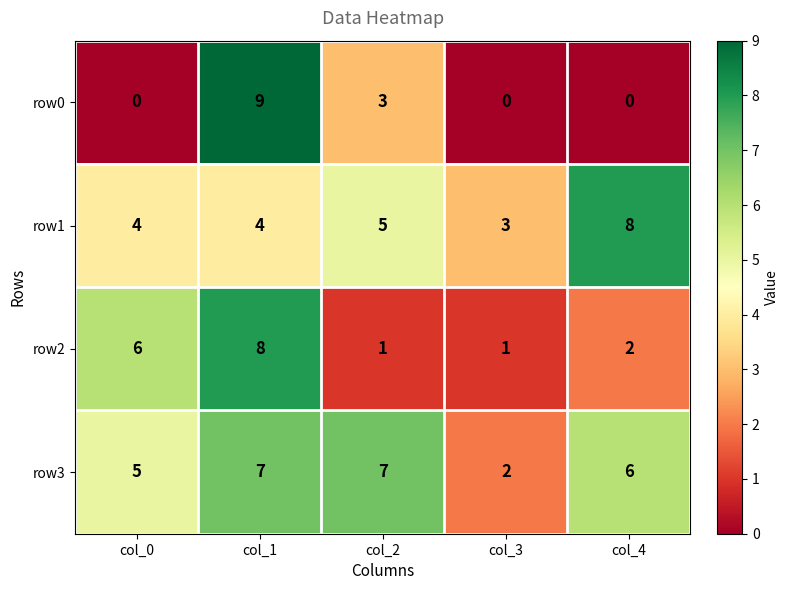

Which series has the largest range (max minus min)?

row0